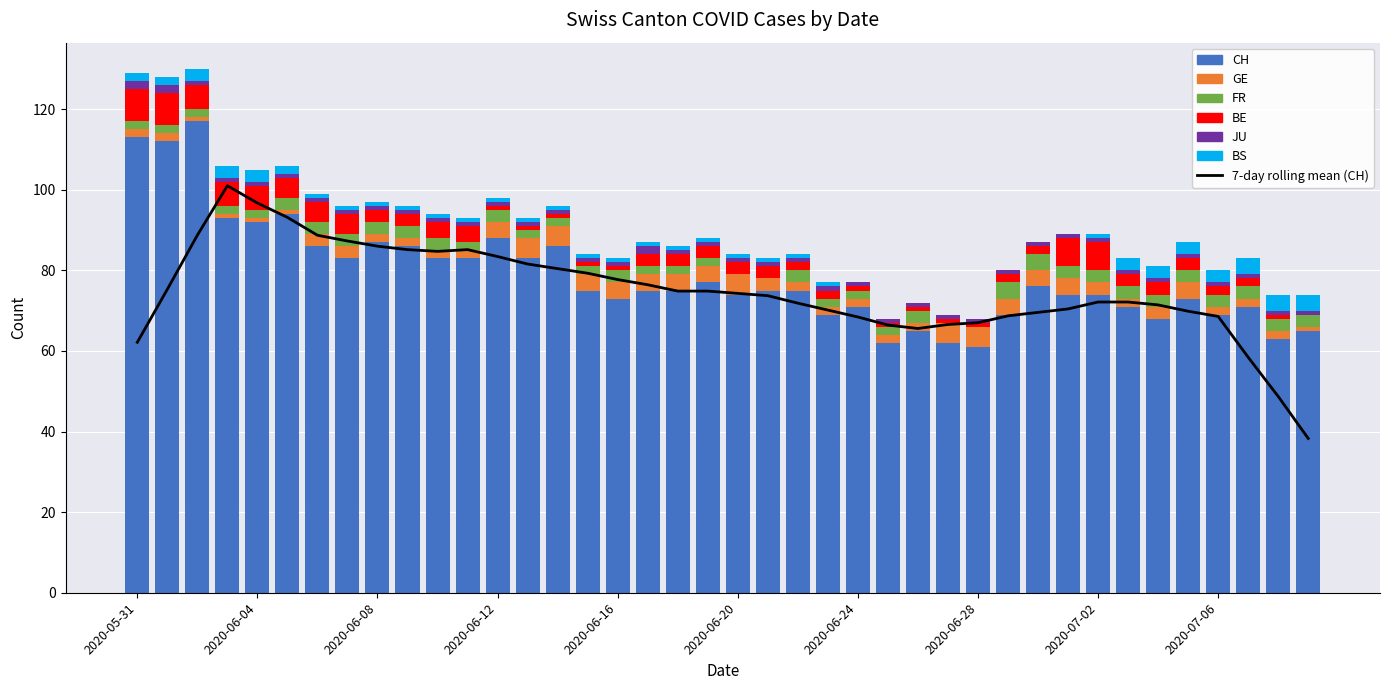

List the series in order of their peak value, lowest first.

JU, FR, BS, GE, BE, CH